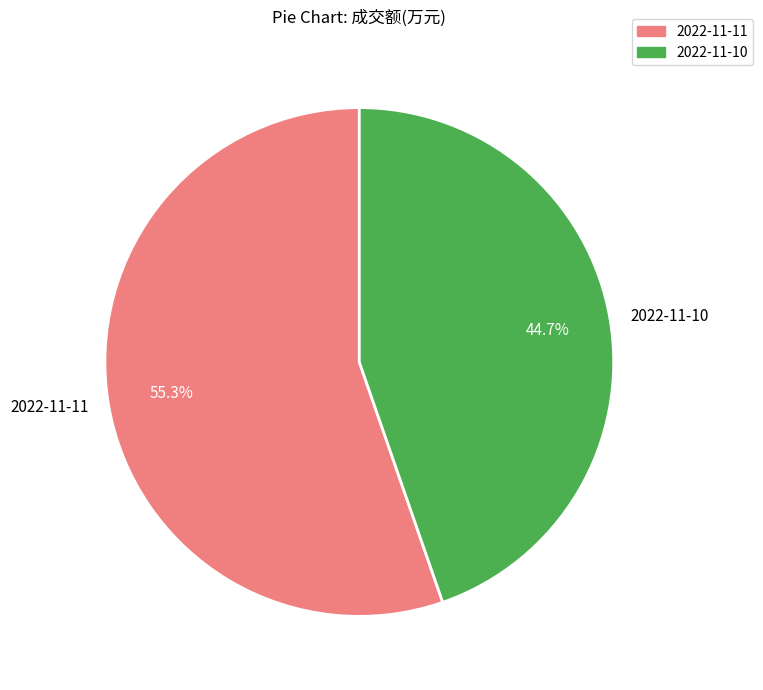

Is 2022-11-10 the majority of the pie?

No